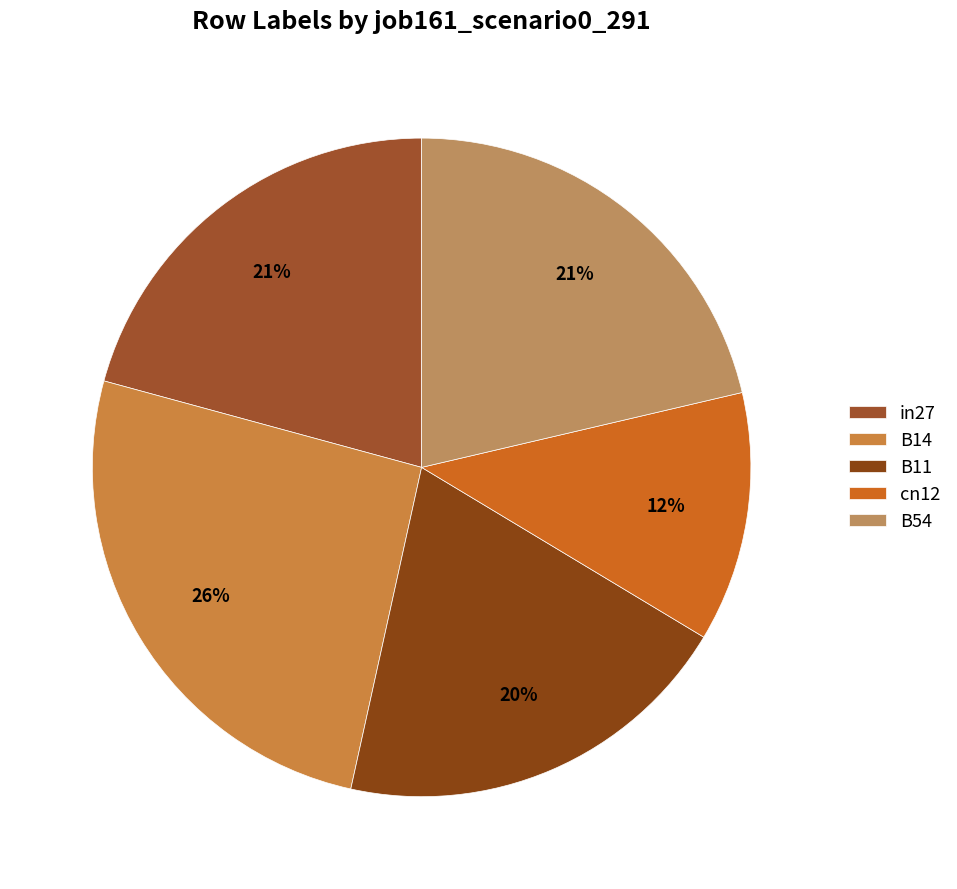

The in27 slice represents 12% of the pie. True or false?

False